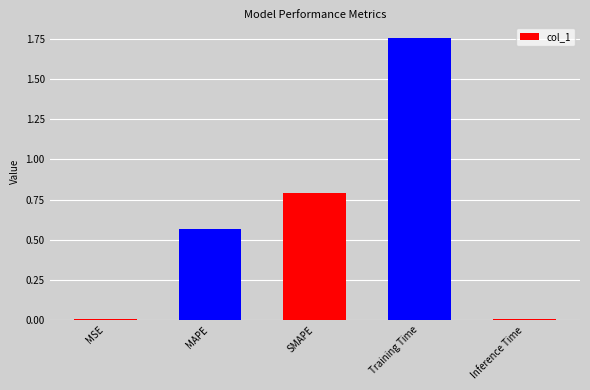

Which has a higher value, MAPE or Inference Time?

MAPE